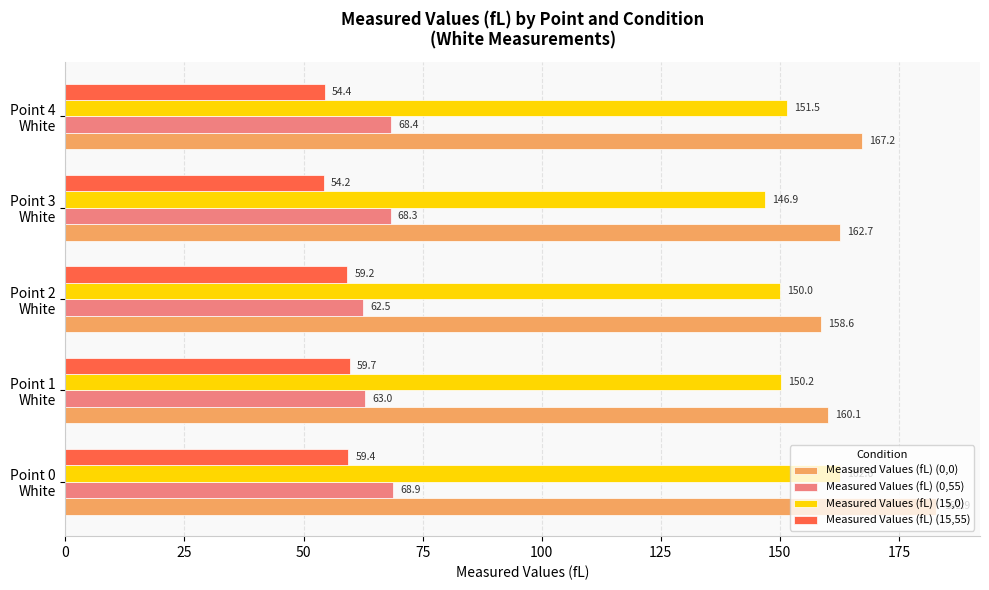

What is the minimum value for Measured Values (fL) (15,0)?

146.9